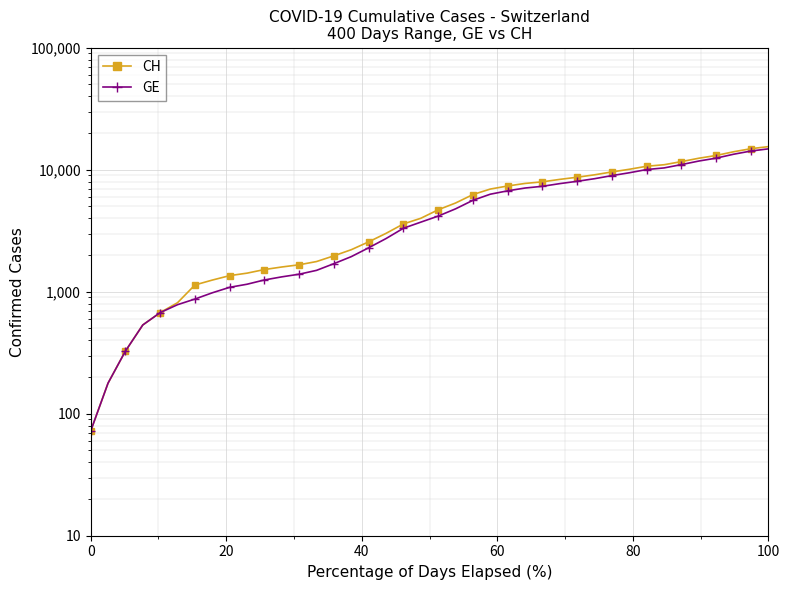

How many data points does each series have?

40